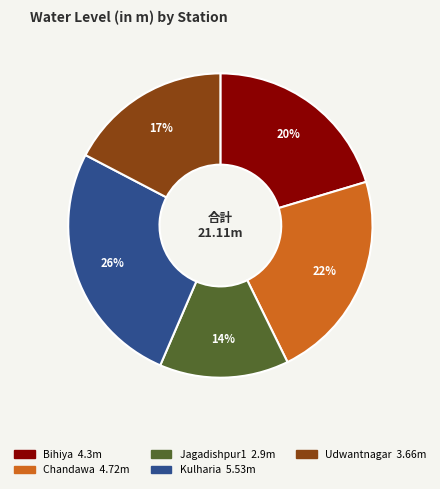

To the nearest percent, what is the difference between the largest and smallest slice percentages?

12%